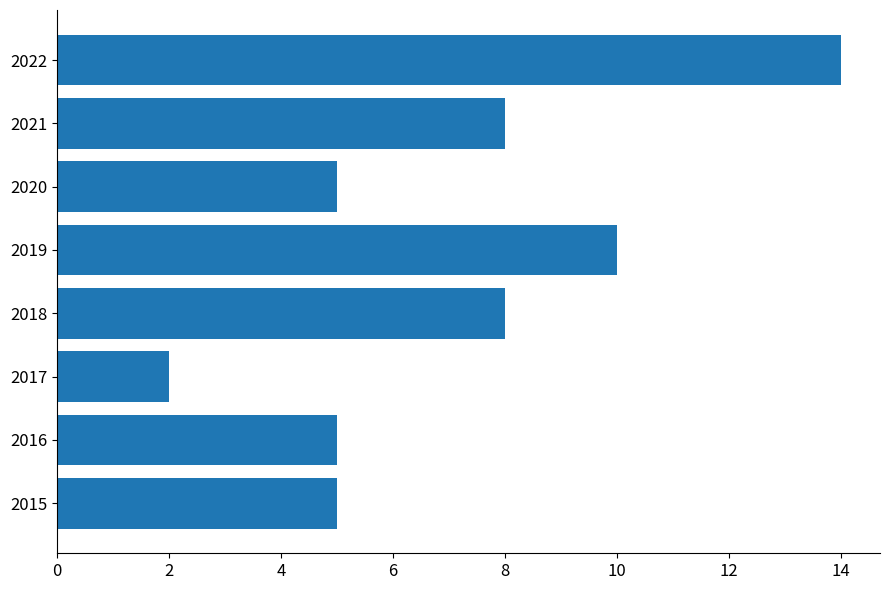

What is the average value?

7